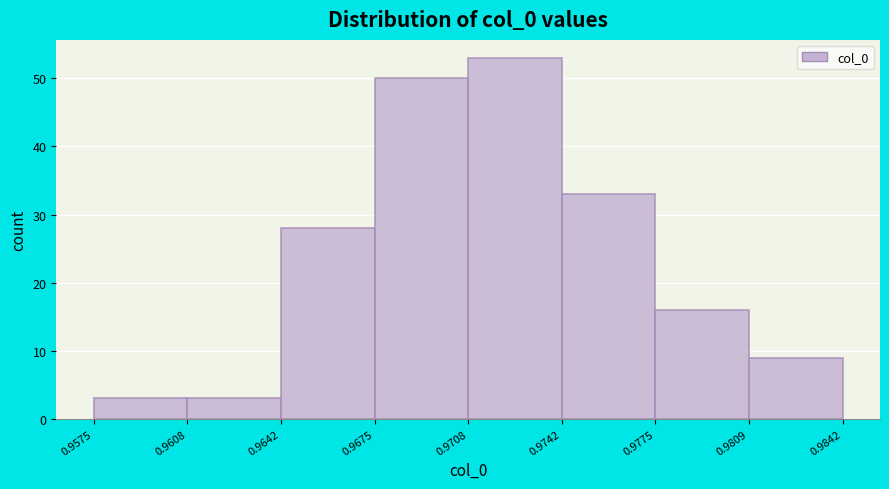

Reading left to right, list every bar in this chart as the range it spans on the x-axis followed by its height. The values are not printed on the chart, so give them approximately, as read against the axis.

0.9575 to 0.9608: 3
0.9608 to 0.9642: 3
0.9642 to 0.9675: 28
0.9675 to 0.9708: 50
0.9708 to 0.9742: 53
0.9742 to 0.9775: 33
0.9775 to 0.9809: 16
0.9809 to 0.9842: 9